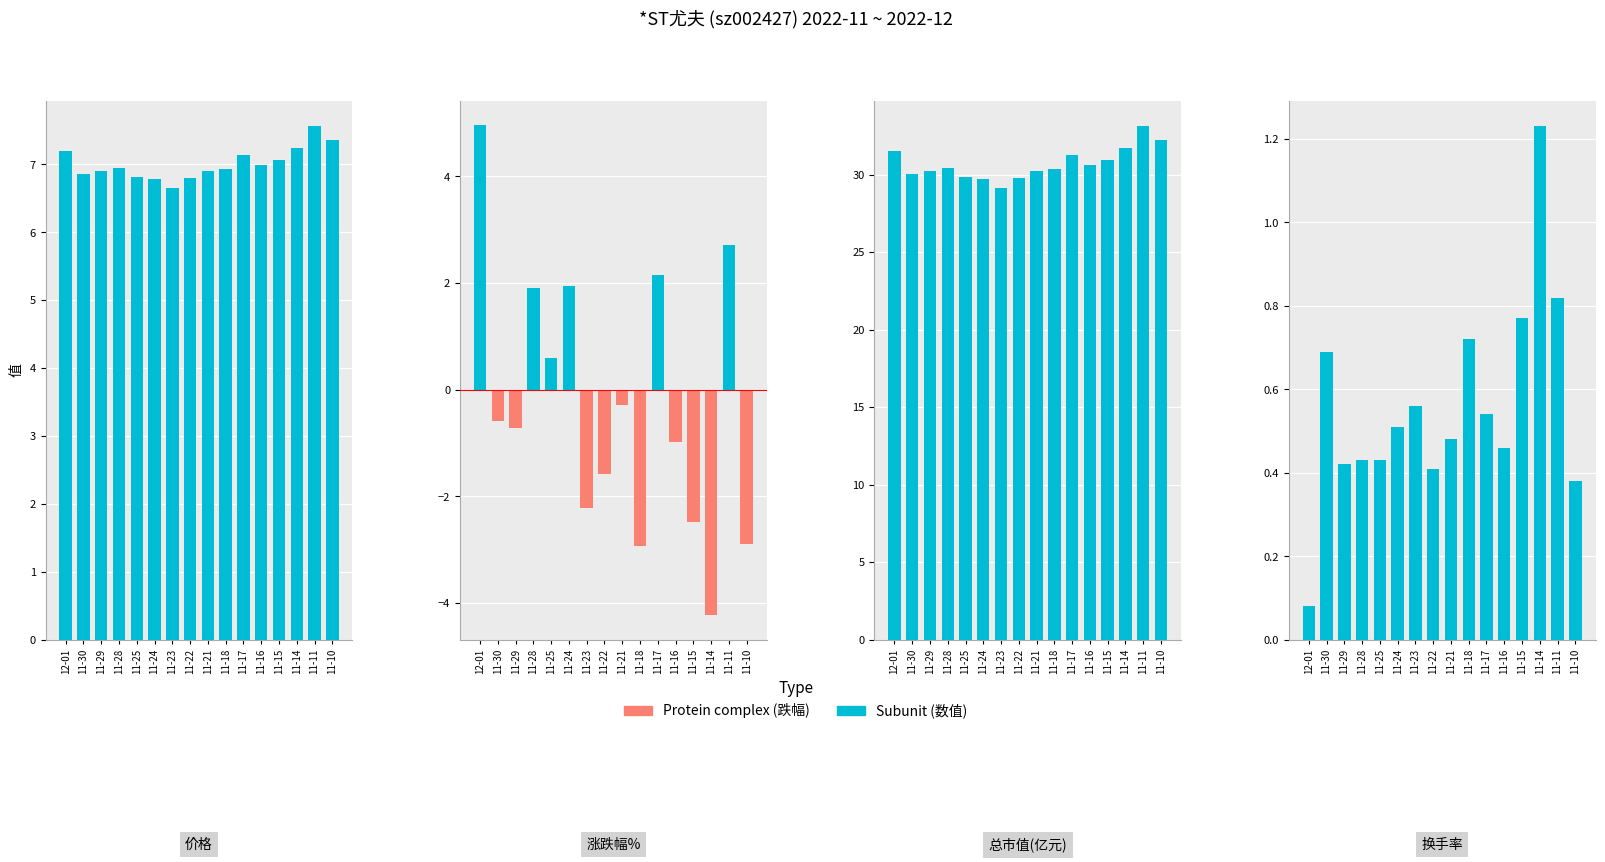

Which series has the largest range (max minus min)?

涨跌幅%